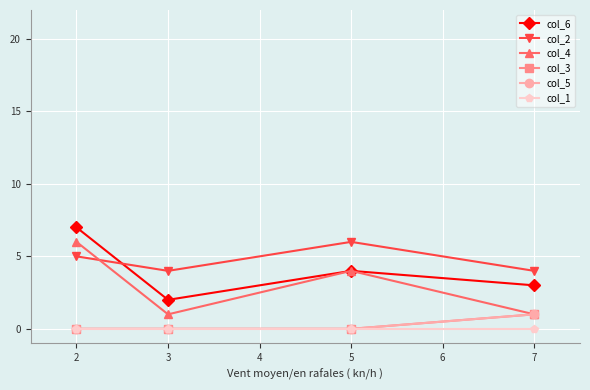

Is this an area chart (filled region under the line)?

No